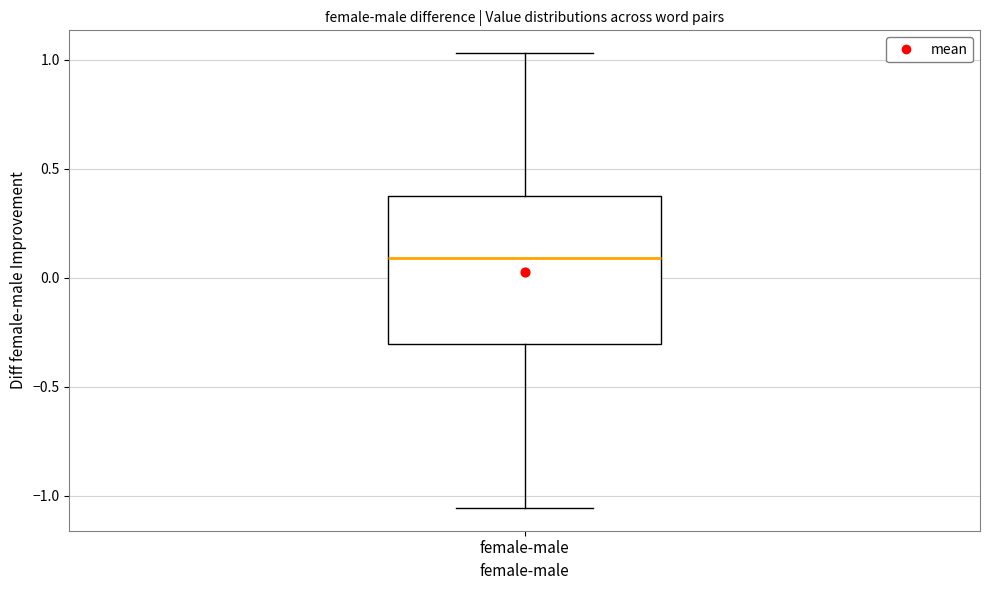

Where does the lower whisker of the box for female-male end on the y-axis? The values are not printed on the chart, so give them approximately, as read against the axis.

-1.05